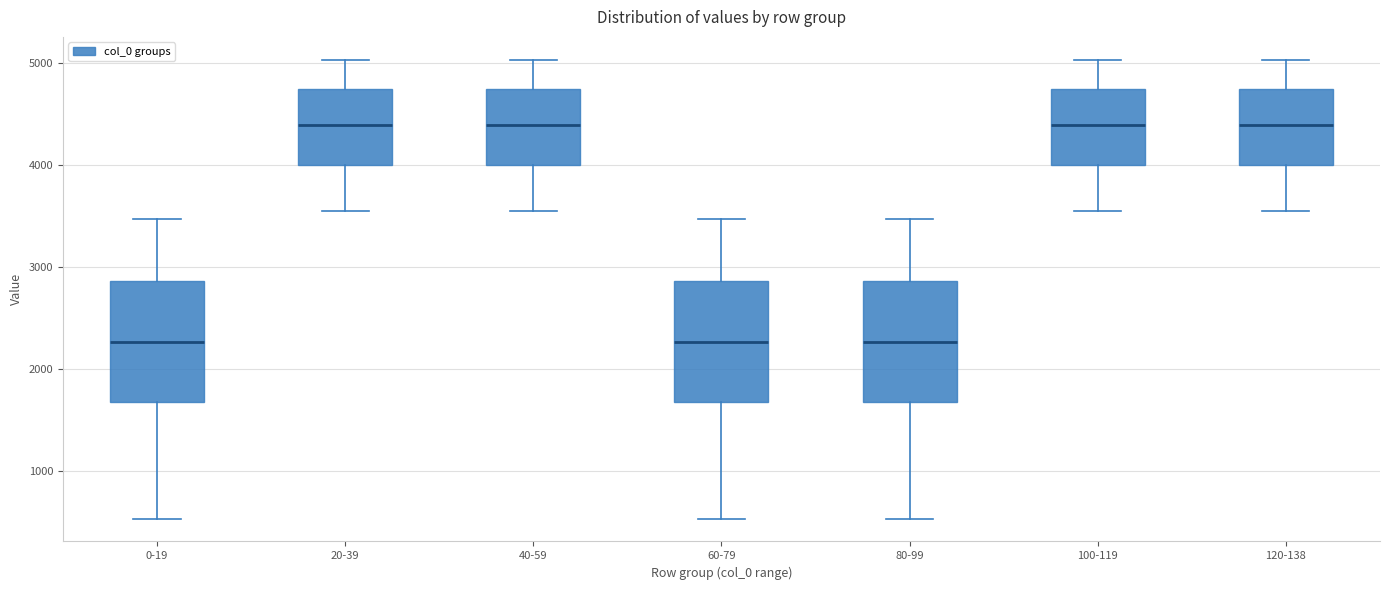

Reading left to right, read every box against the y-axis: the position of its median line, the range the box covers, and the ends of its whiskers. The values are not printed on the chart, so give them approximately, as read against the axis.

0-19: median 2300, box 1700 to 2900, whiskers 500 to 3500
20-39: median 4400, box 4000 to 4700, whiskers 3500 to 5000
40-59: median 4400, box 4000 to 4700, whiskers 3500 to 5000
60-79: median 2300, box 1700 to 2900, whiskers 500 to 3500
80-99: median 2300, box 1700 to 2900, whiskers 500 to 3500
100-119: median 4400, box 4000 to 4700, whiskers 3500 to 5000
120-138: median 4400, box 4000 to 4700, whiskers 3500 to 5000